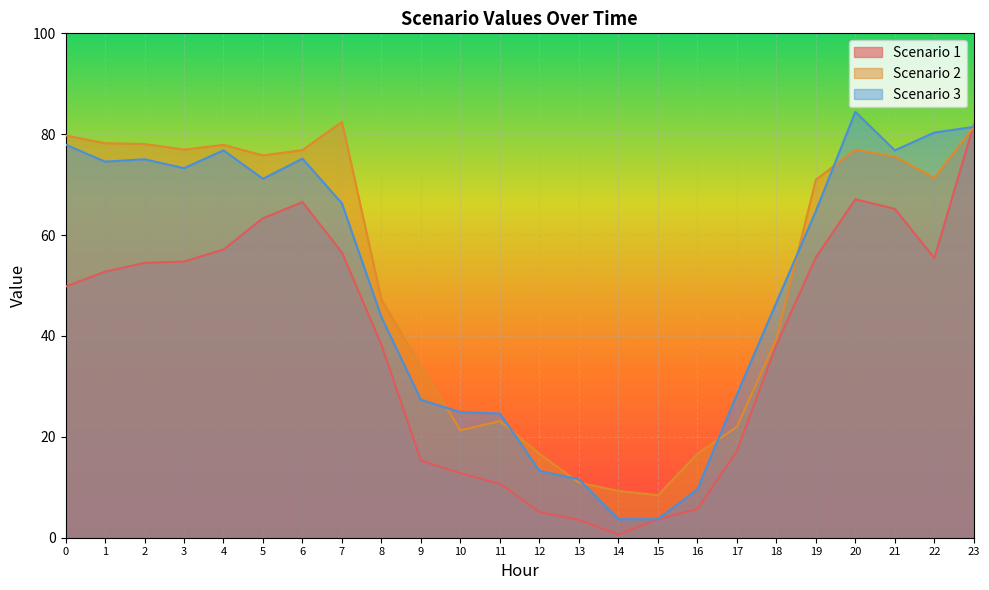

Which series has the largest range (max minus min)?

Scenario 1